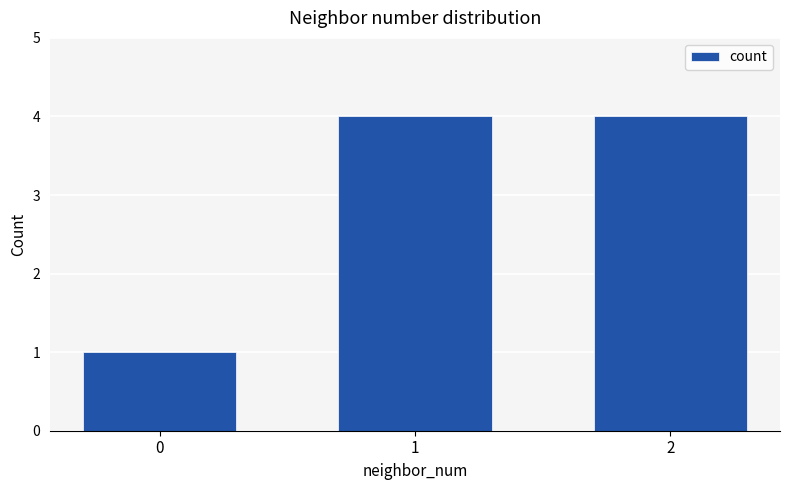

How many data points does each series have?

3